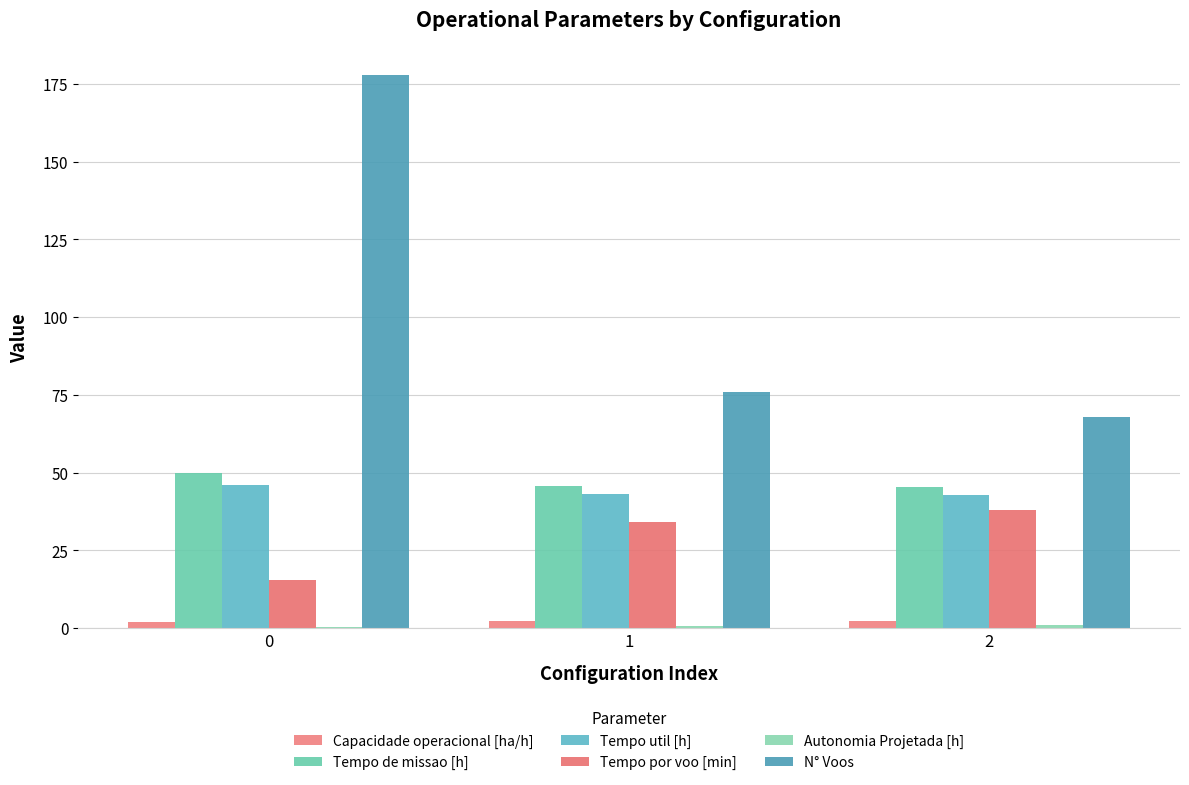

Is it true that Autonomia Projetada [h] equals 0.3 at 0?

True